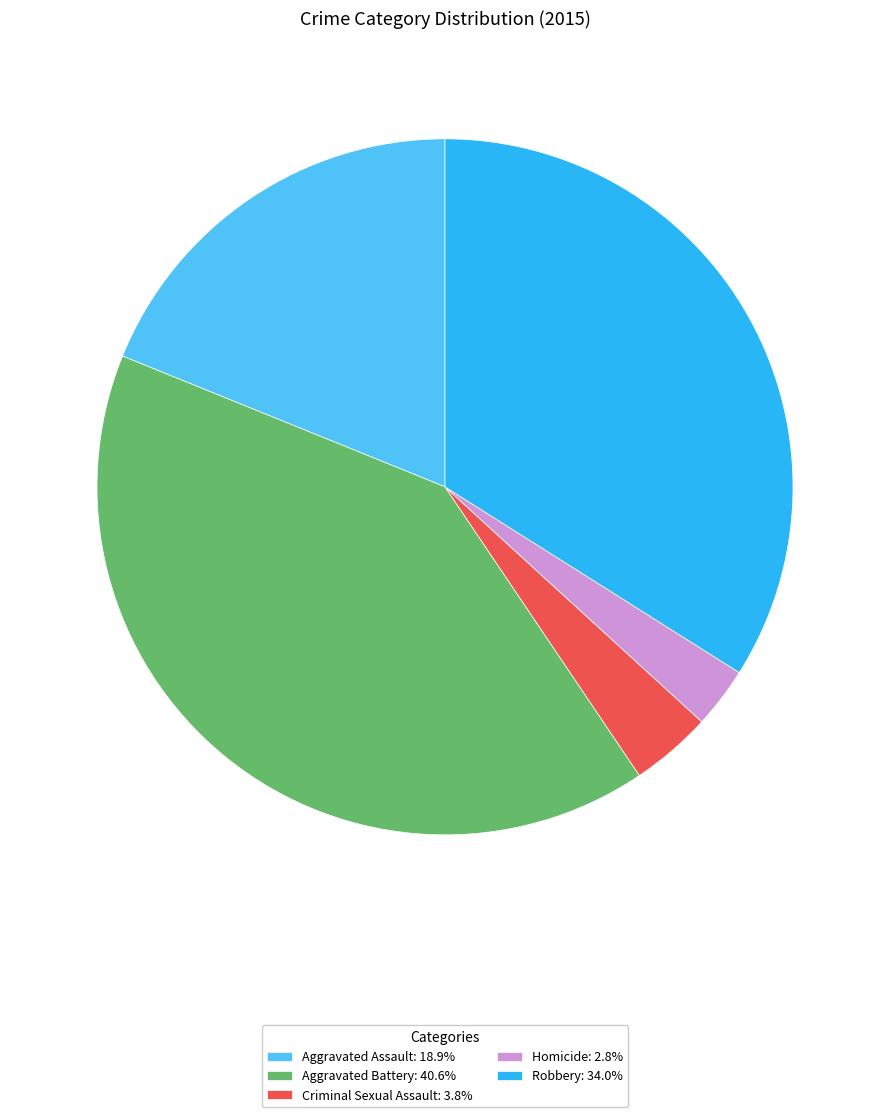

Approximately how many times larger is the value at Robbery: 34.0% compared to Criminal Sexual Assault: 3.8%?

9.0